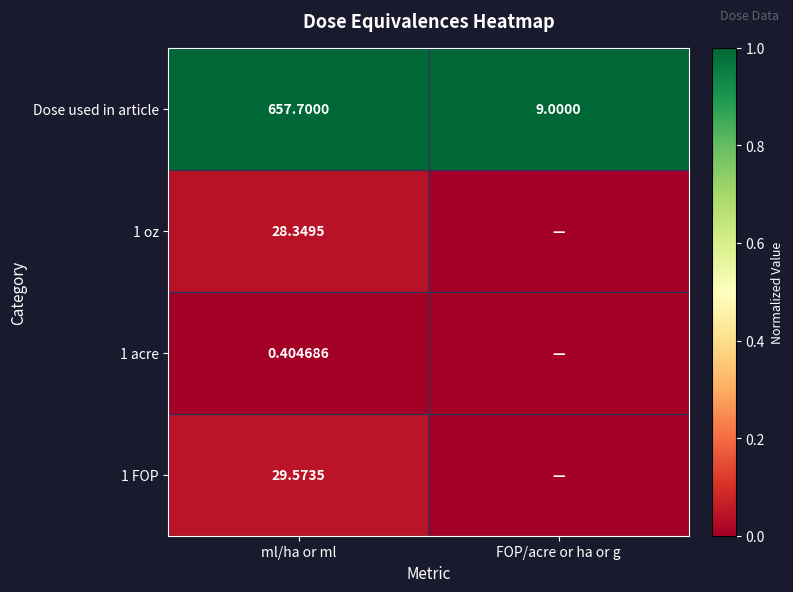

Which category has the highest value in the Dose used in article series?

ml/ha or ml